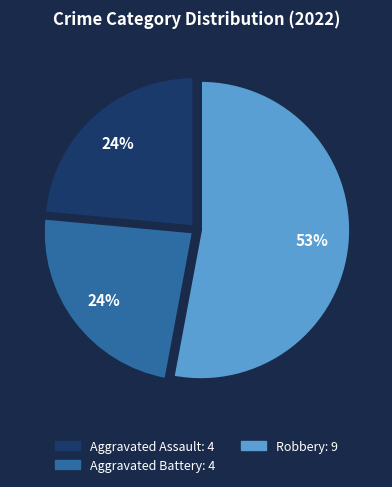

Is there any slice that represents more than half of the pie?

Yes